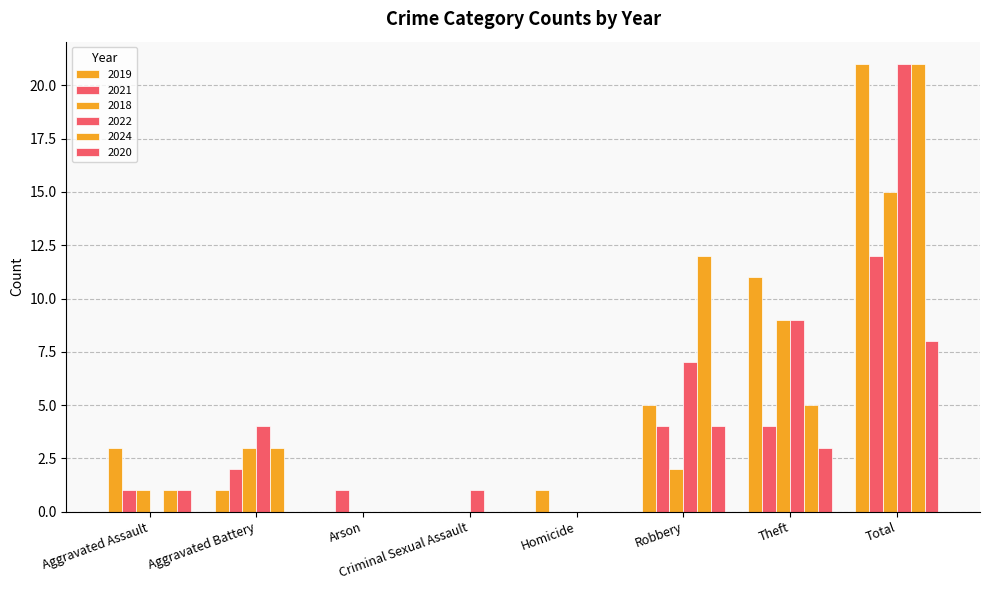

List the labels in order of 2021 value, largest first.

Total, Robbery, Theft, Aggravated Battery, Aggravated Assault, Arson, Criminal Sexual Assault, Homicide